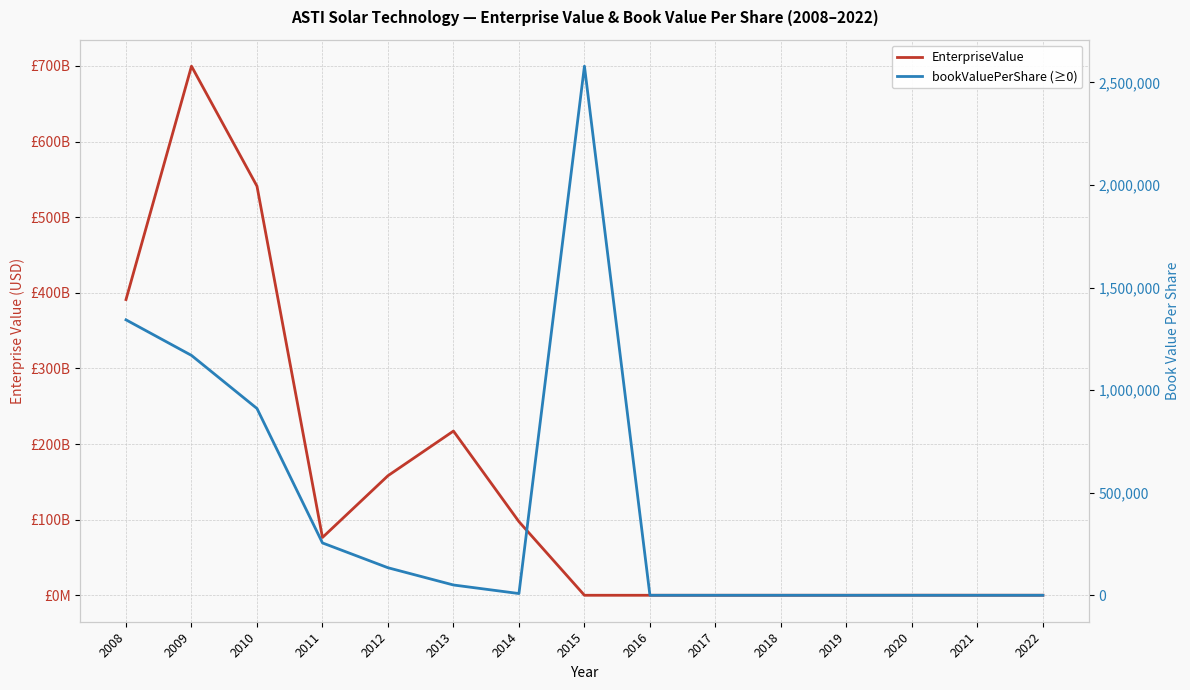

Is the value of bookValuePerShare (≥0) at 2010 greater than the value of EnterpriseValue at 2013?

No